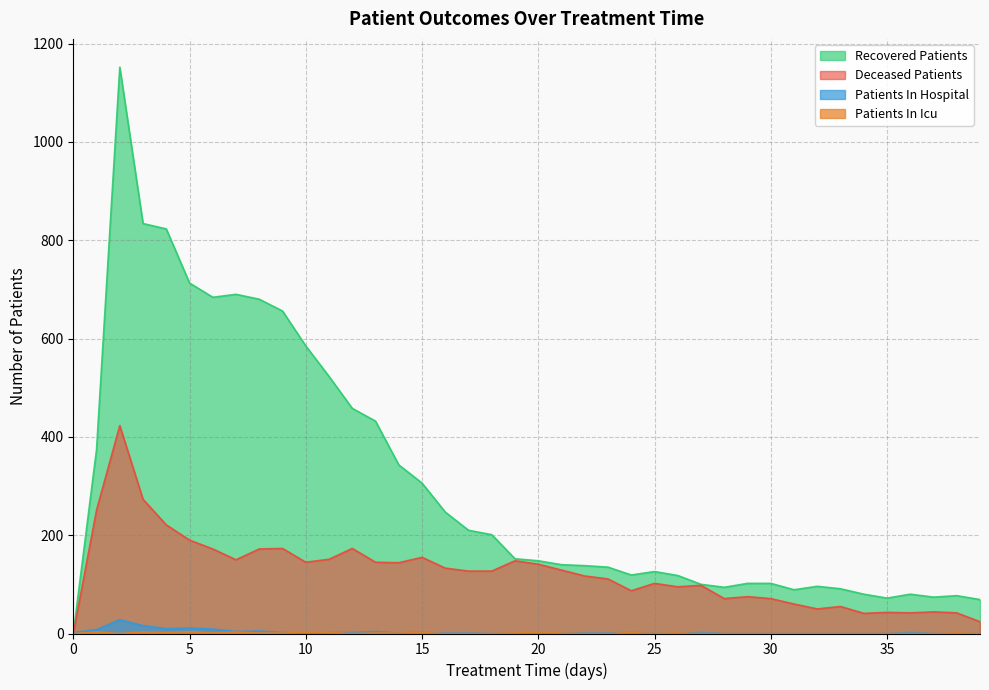

At which label does patients_in_hospital reach its peak?

2